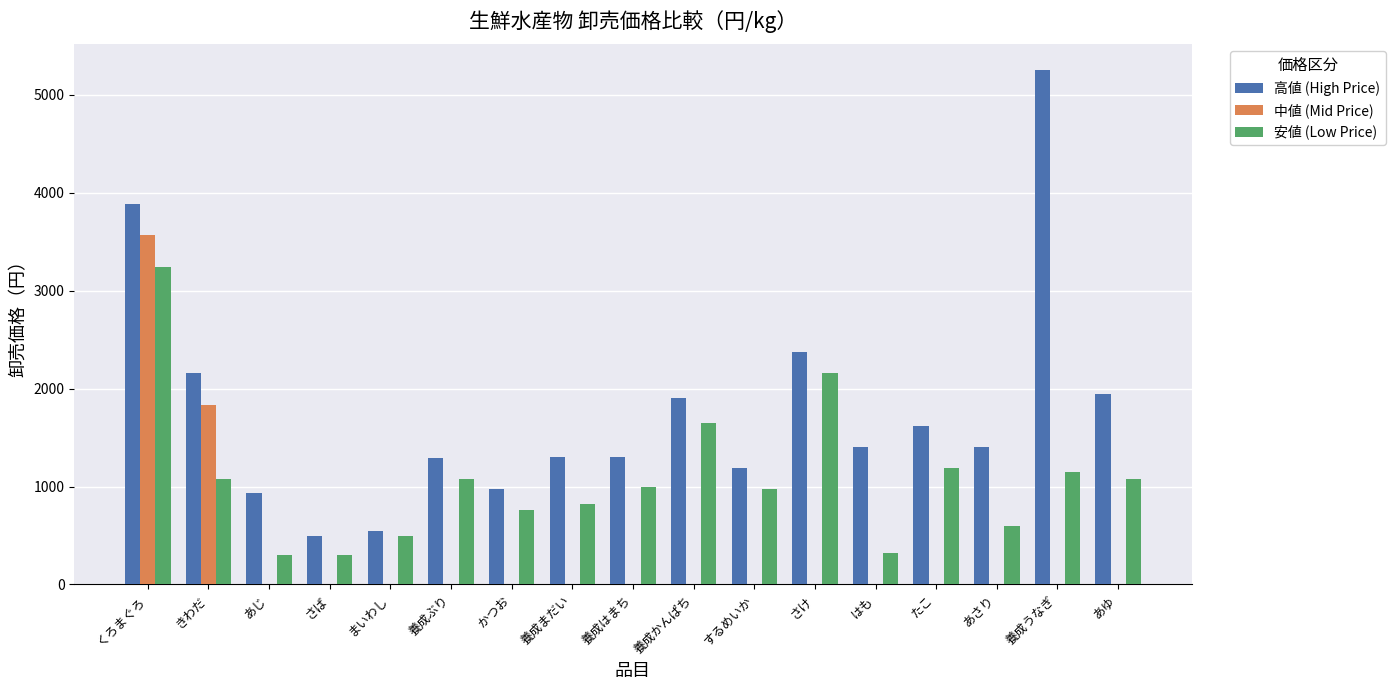

What is the maximum value for 中値 (Mid Price)?

3564